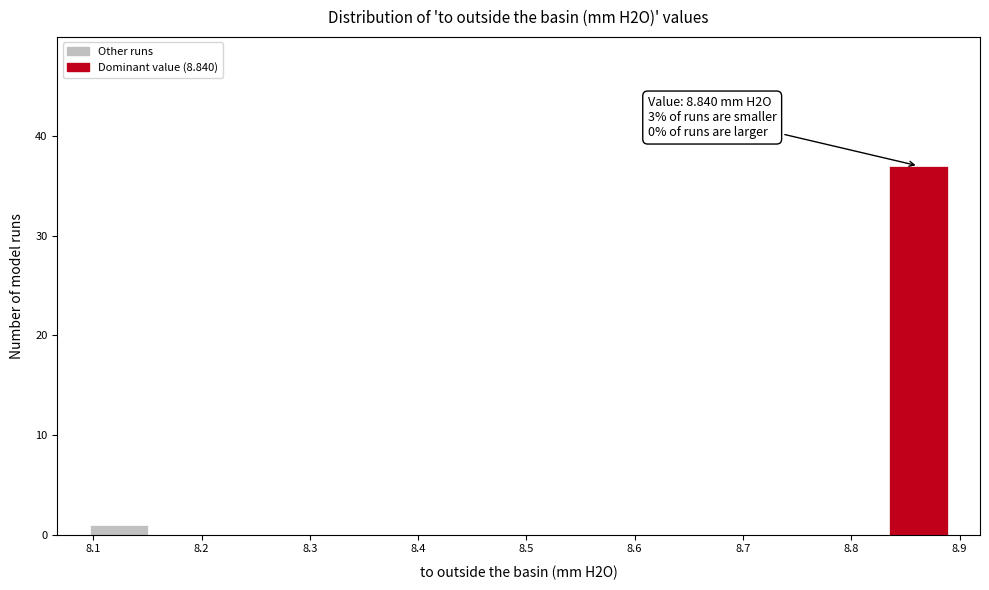

Which range on the x-axis has the tallest bar?

8.83 to 8.89